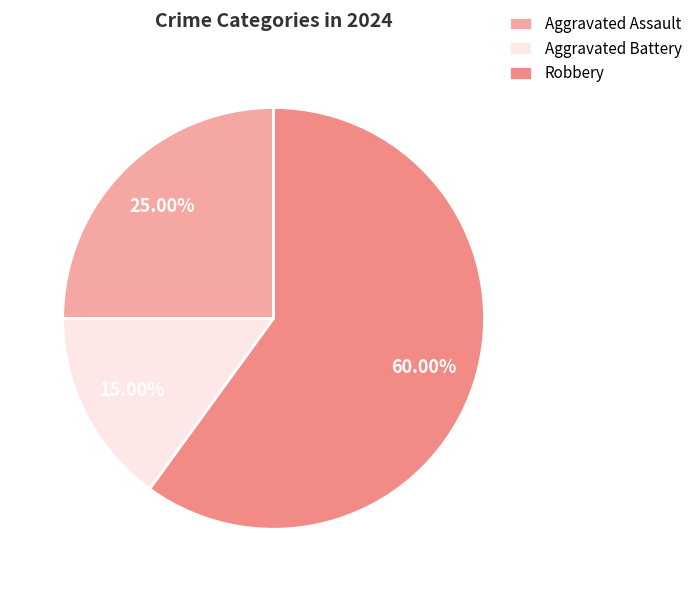

Which slice is the largest?

Robbery